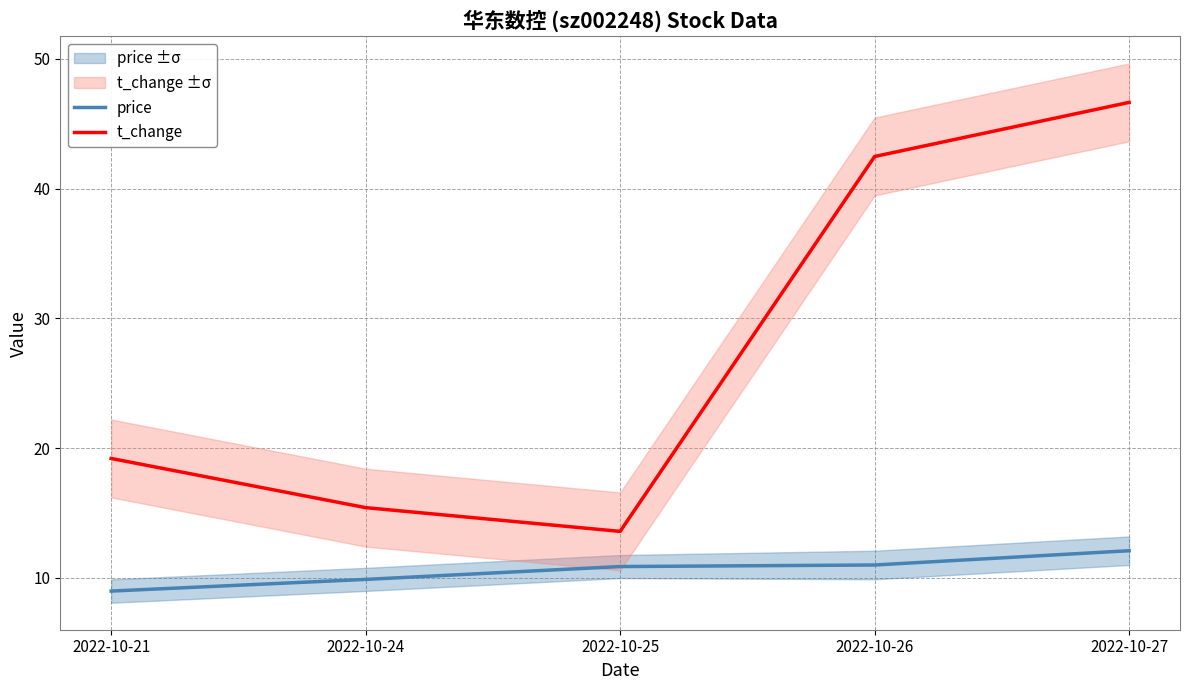

How many data points in price are less than 10?

2